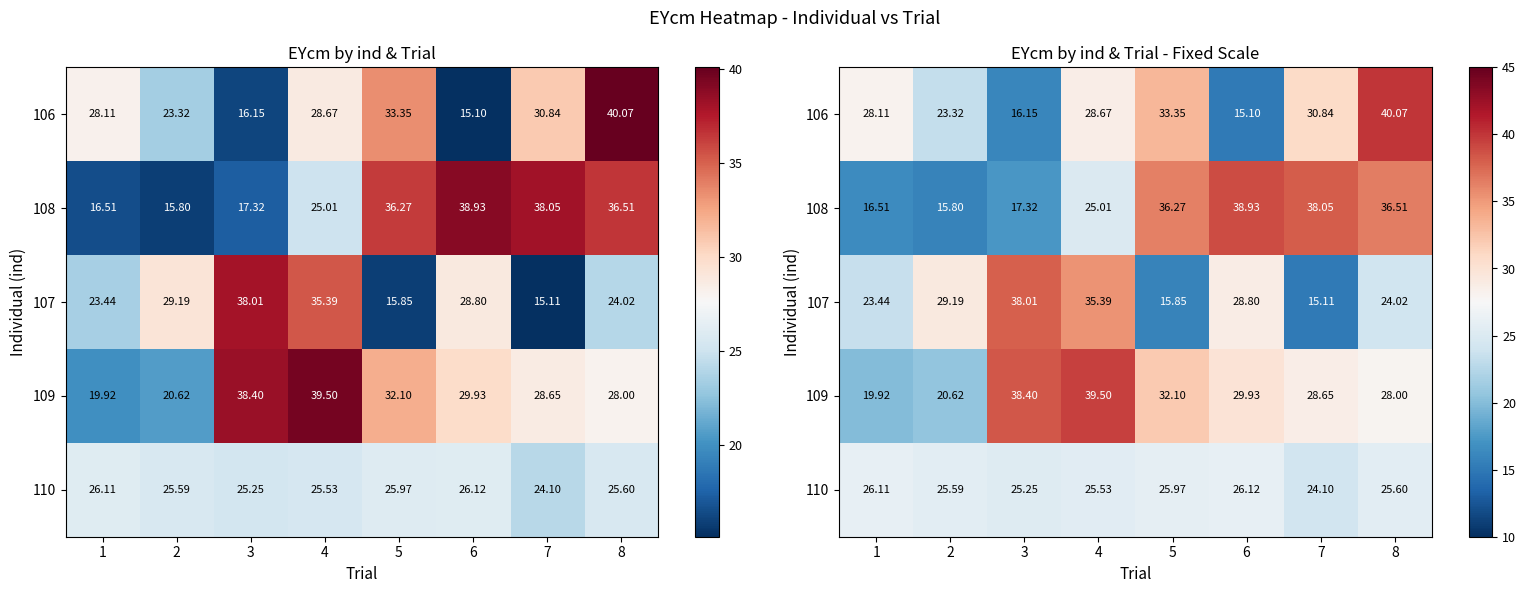

The value of 106 at 3 is 7.9. True or false?

False